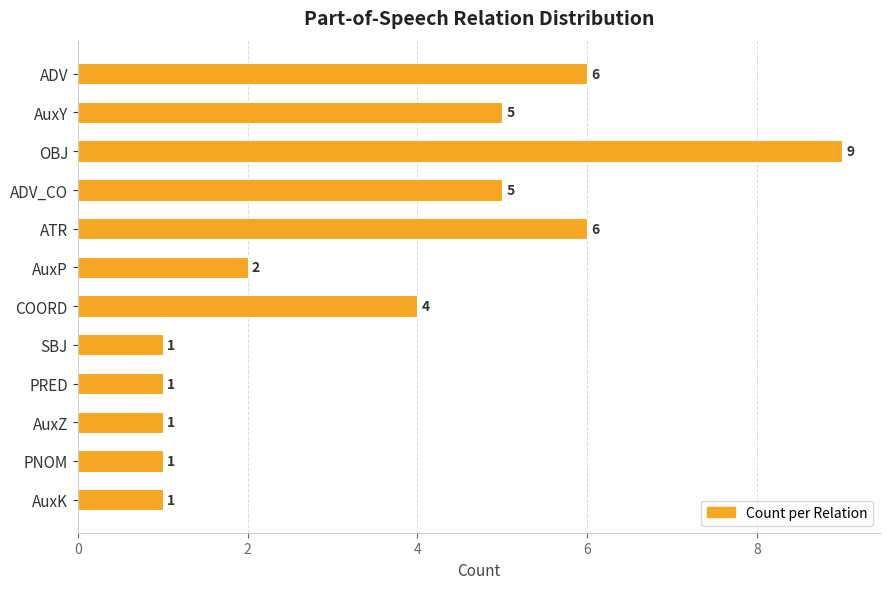

Count the number of data series in this chart.

1